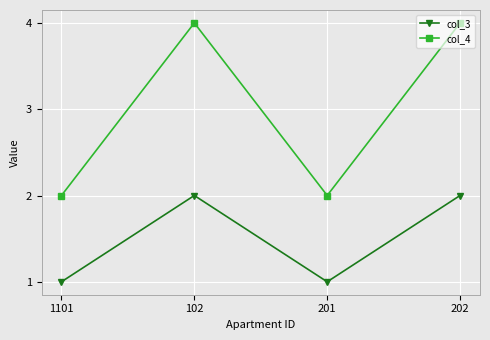

Which series has the largest range (max minus min)?

col_4